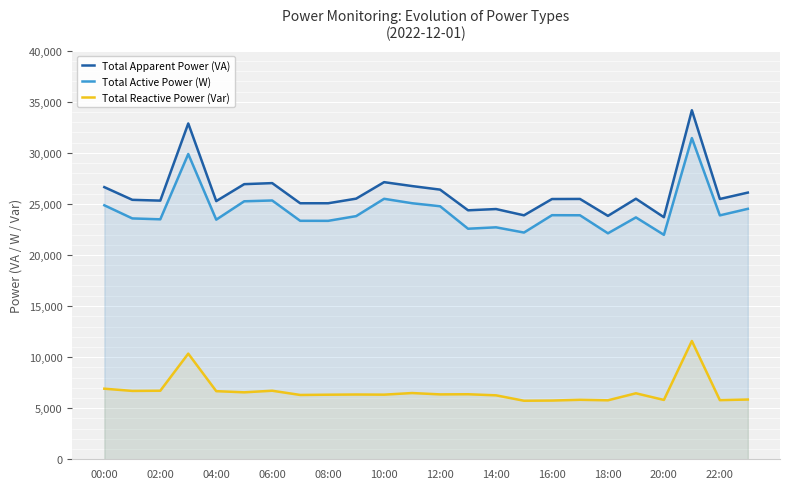

What is the sum of all Total Reactive Power (Var) values?

159932.7